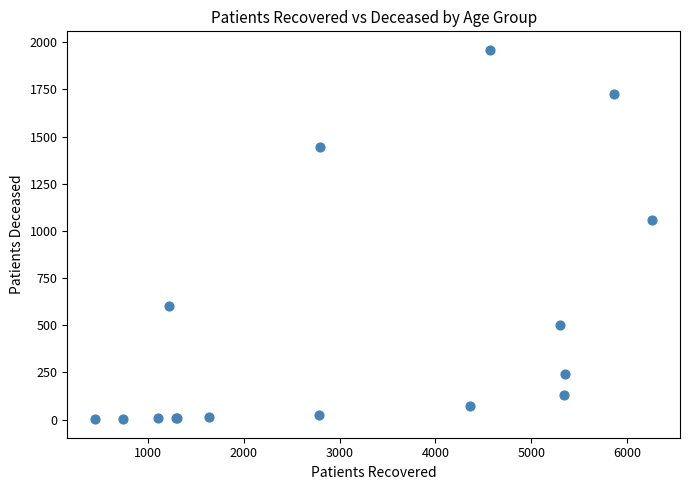

What Y value in the scatter plot is closest to 981?

1057